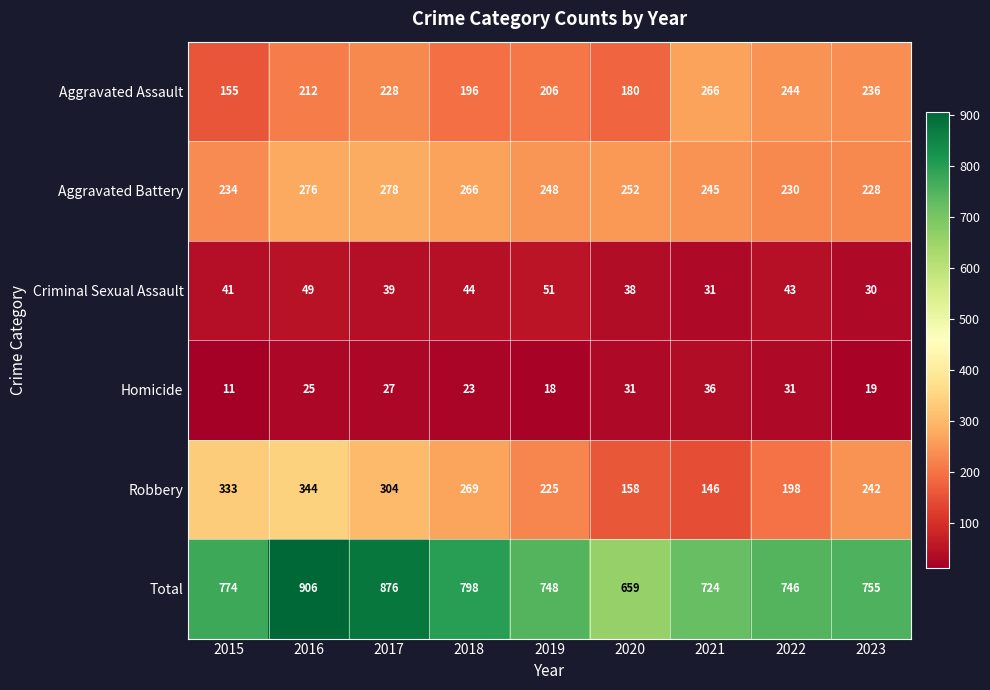

Where does the Robbery series first go above 242?

2015